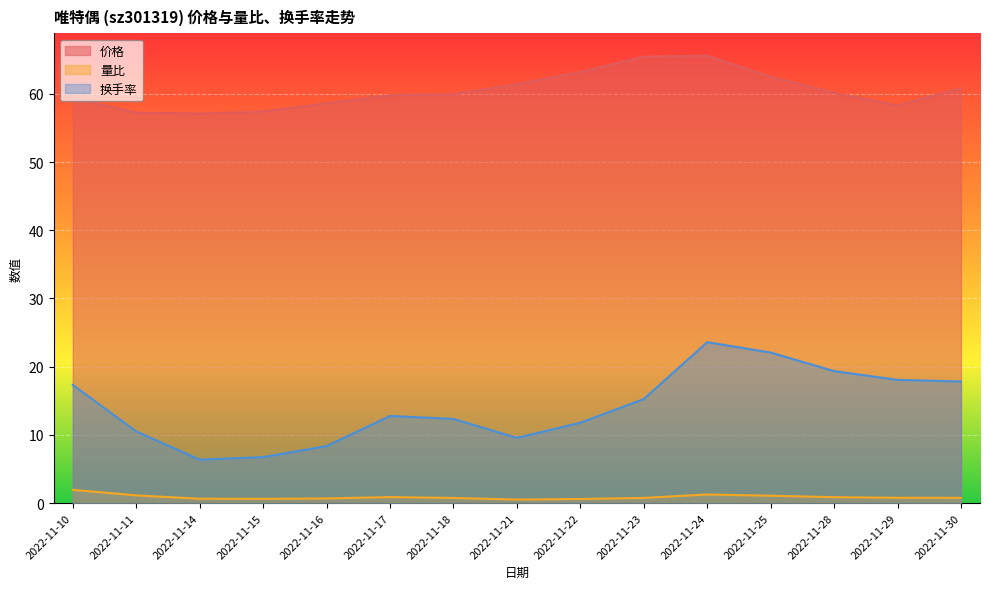

True or false: 量比 and 换手率 cross at least once.

False